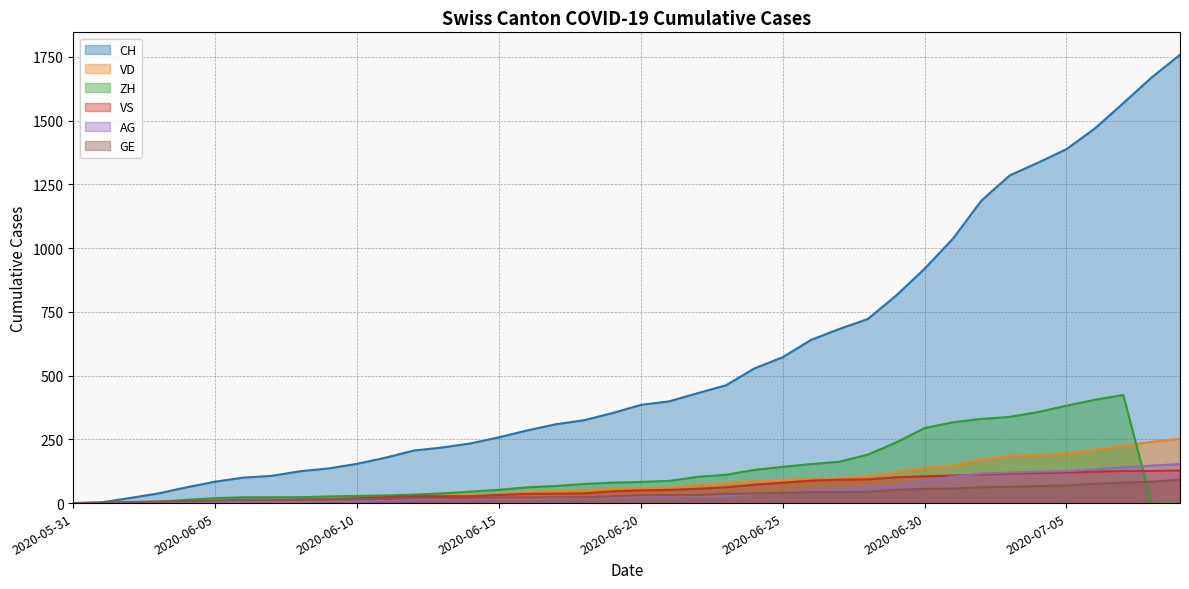

The value of GE at 2020-06-17 is 23. True or false?

True